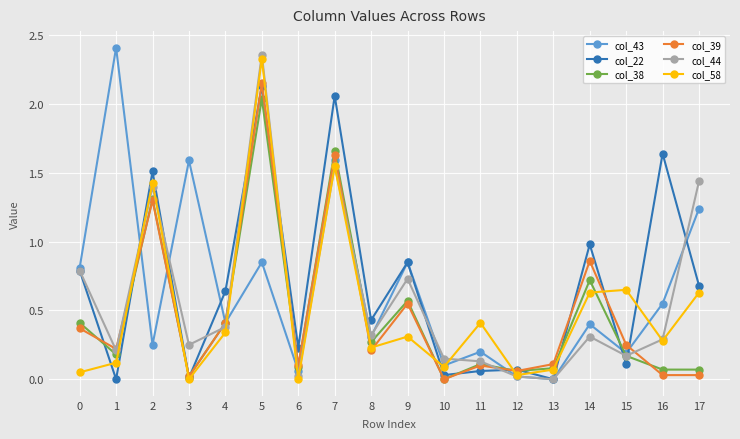

True or false: col_44 and col_43 intersect in this chart.

True